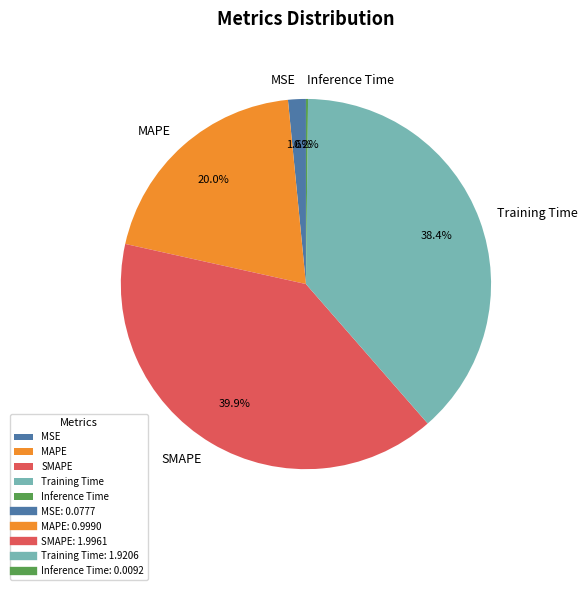

What is the largest slice in the pie chart?

SMAPE